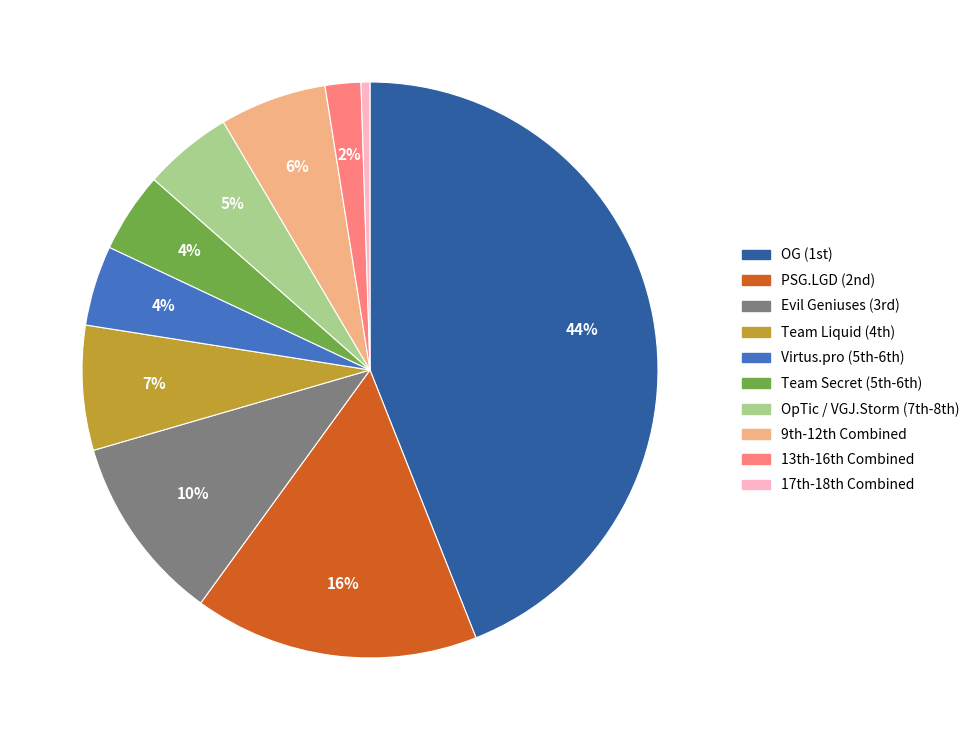

To the nearest percent, what is the difference between the largest and smallest slice percentages?

44%